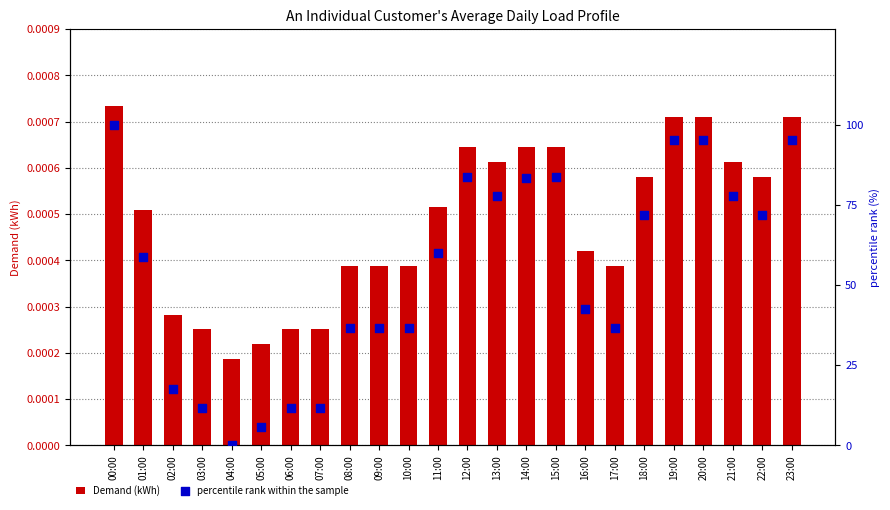

Which series contains the lowest Y value?

percentile rank within the sample